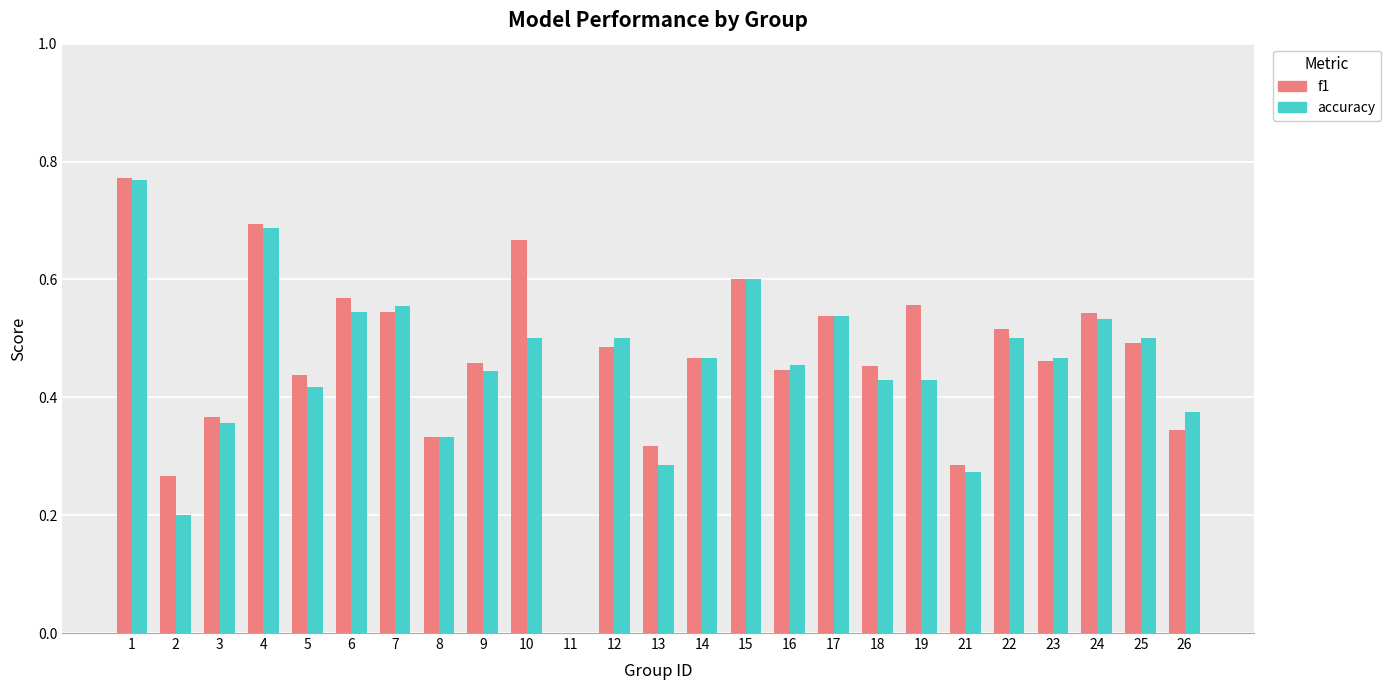

How many groups of bars are there?

25